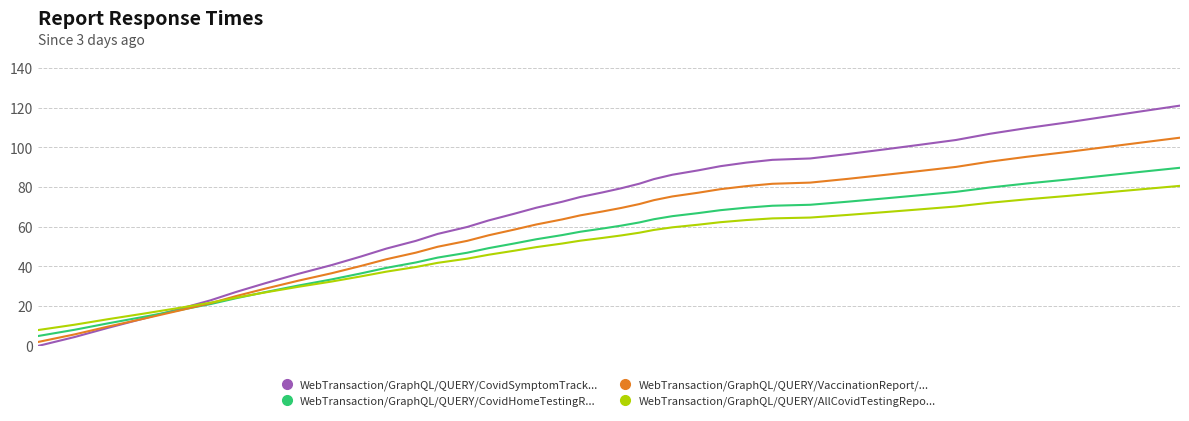

Which series has the largest total across all categories?

WebTransaction/GraphQL/QUERY/CovidSymptomTrack...